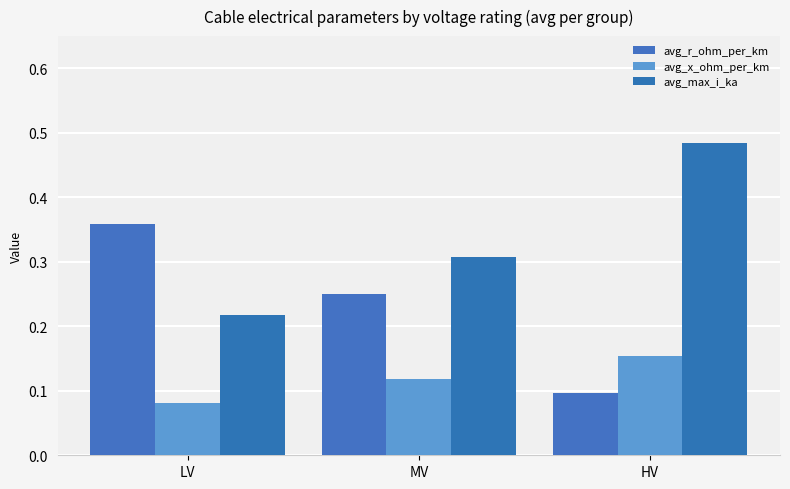

How many bars are there in total?

9